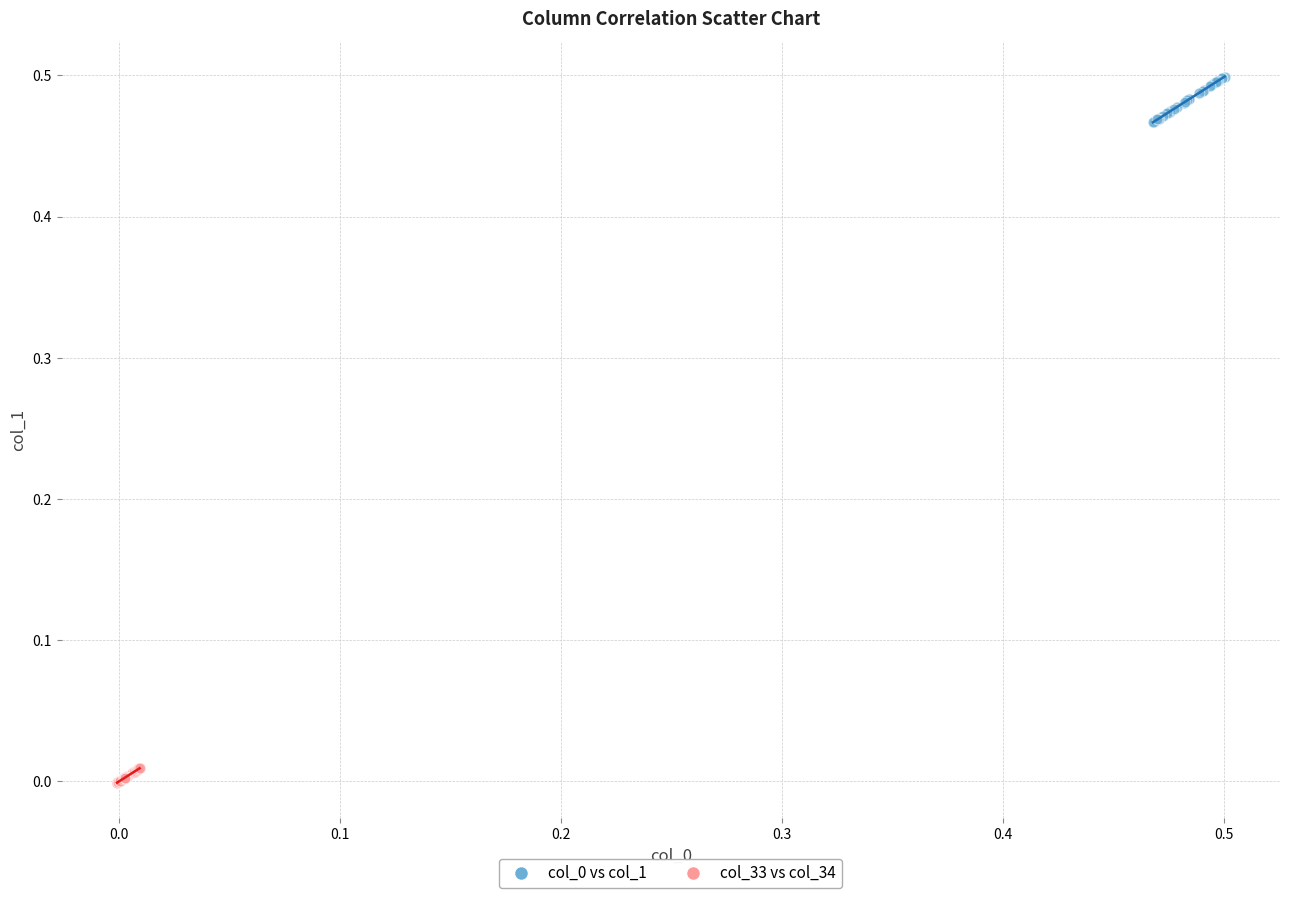

Which series contains the lowest Y value?

col_33 vs col_34